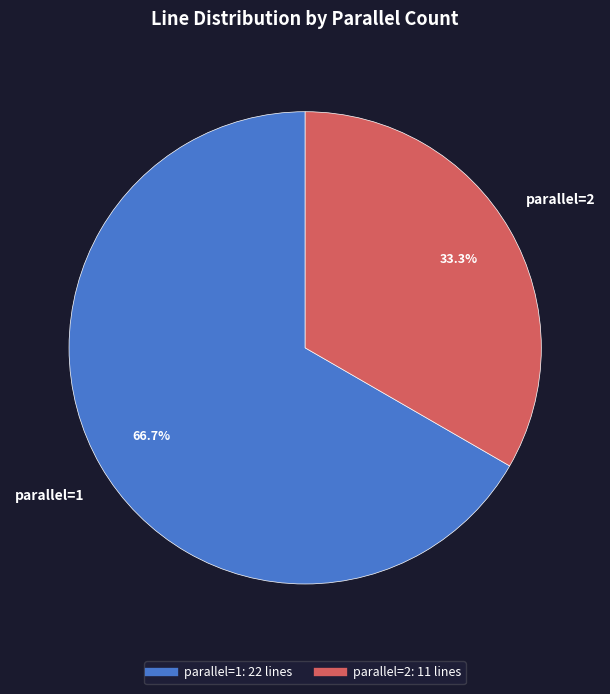

Is there a majority slice in this chart?

Yes